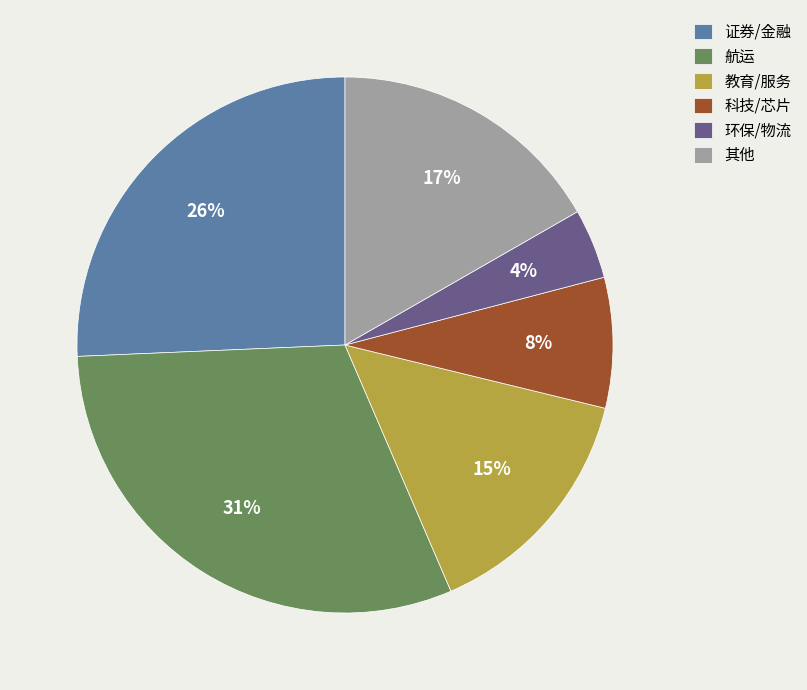

Count the number of slices in the pie.

6